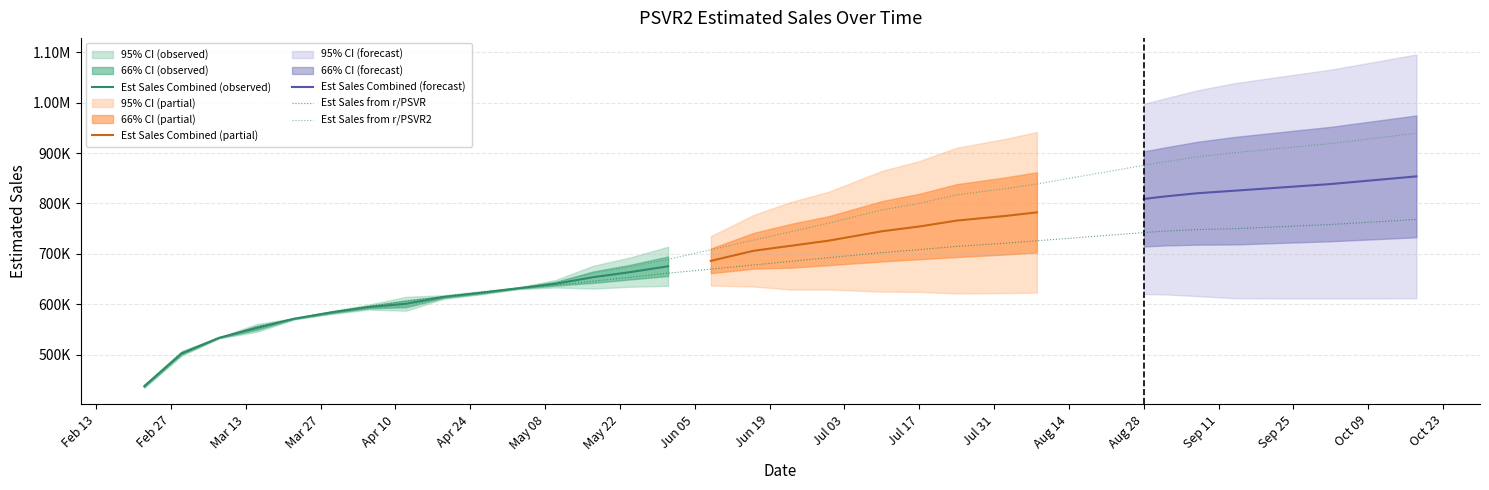

The ci_66 series shows 19394.4 at 14. True or false?

True